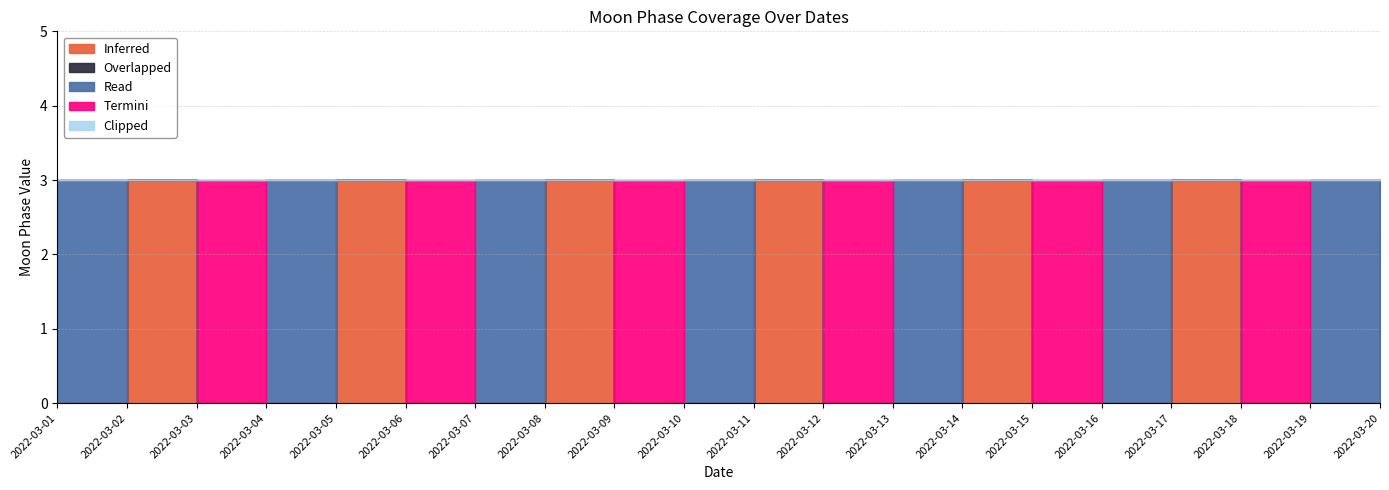

What is the greatest value displayed?

3